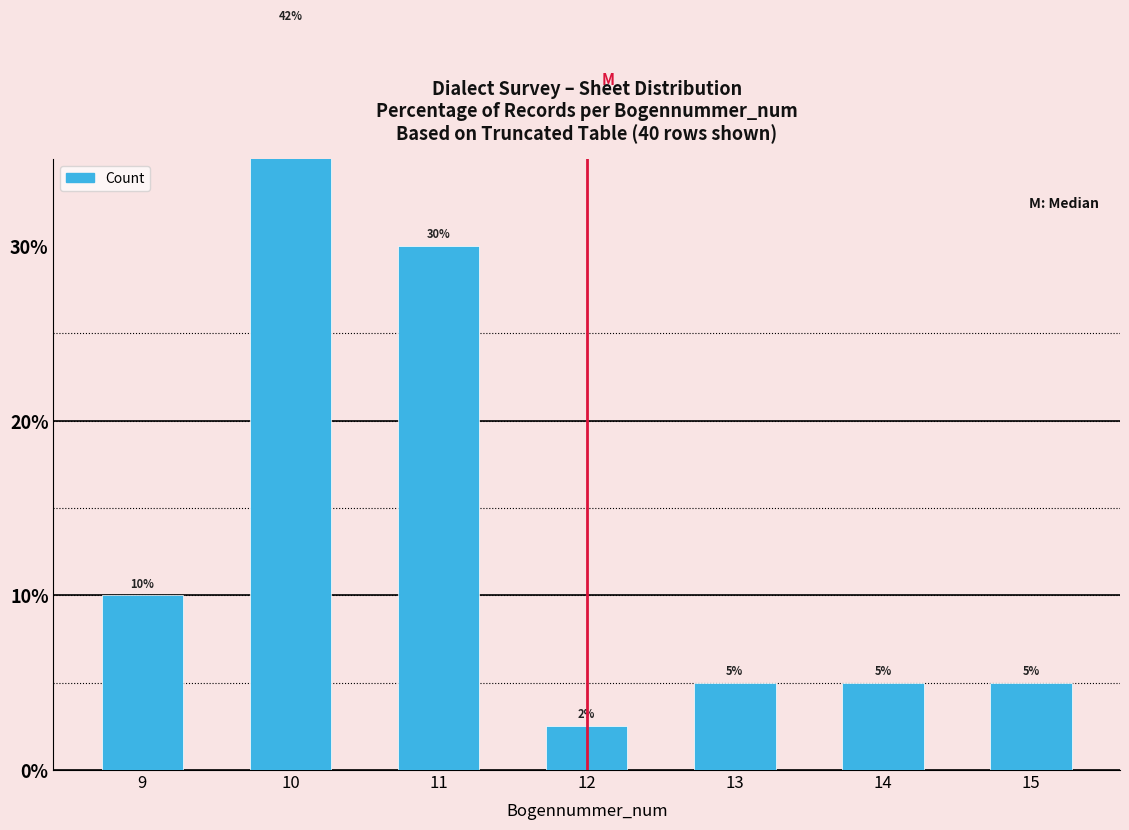

What is the change in value from 11 to 13?

-25.0